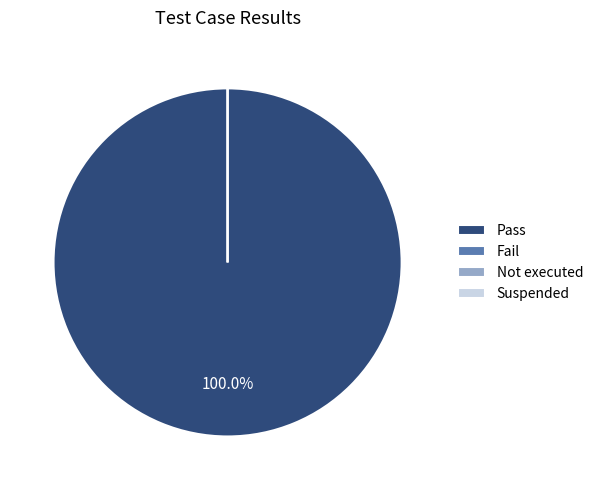

How many segments does this pie chart have?

4